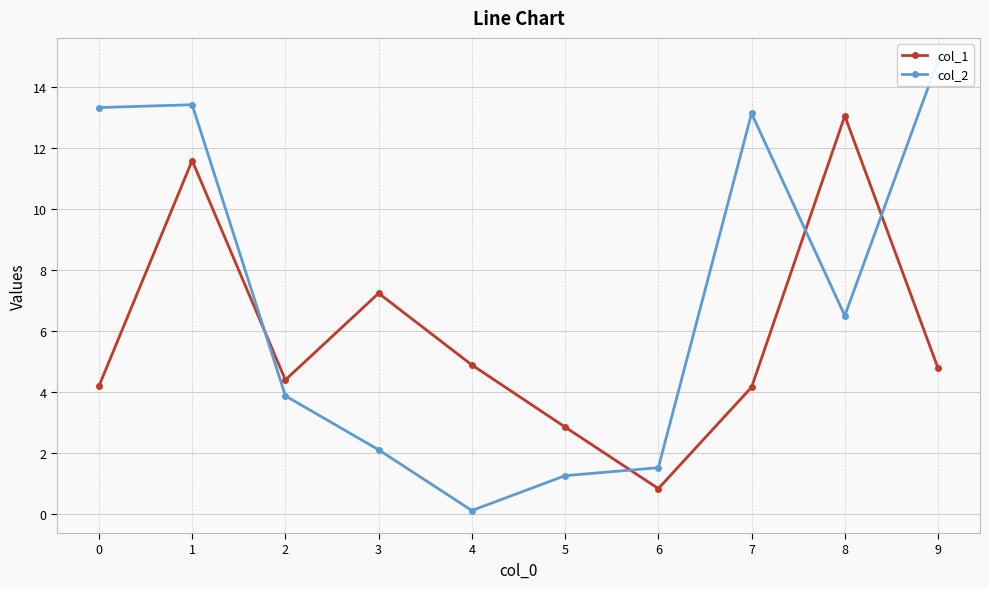

At which label is col_1 closest to 6?

4